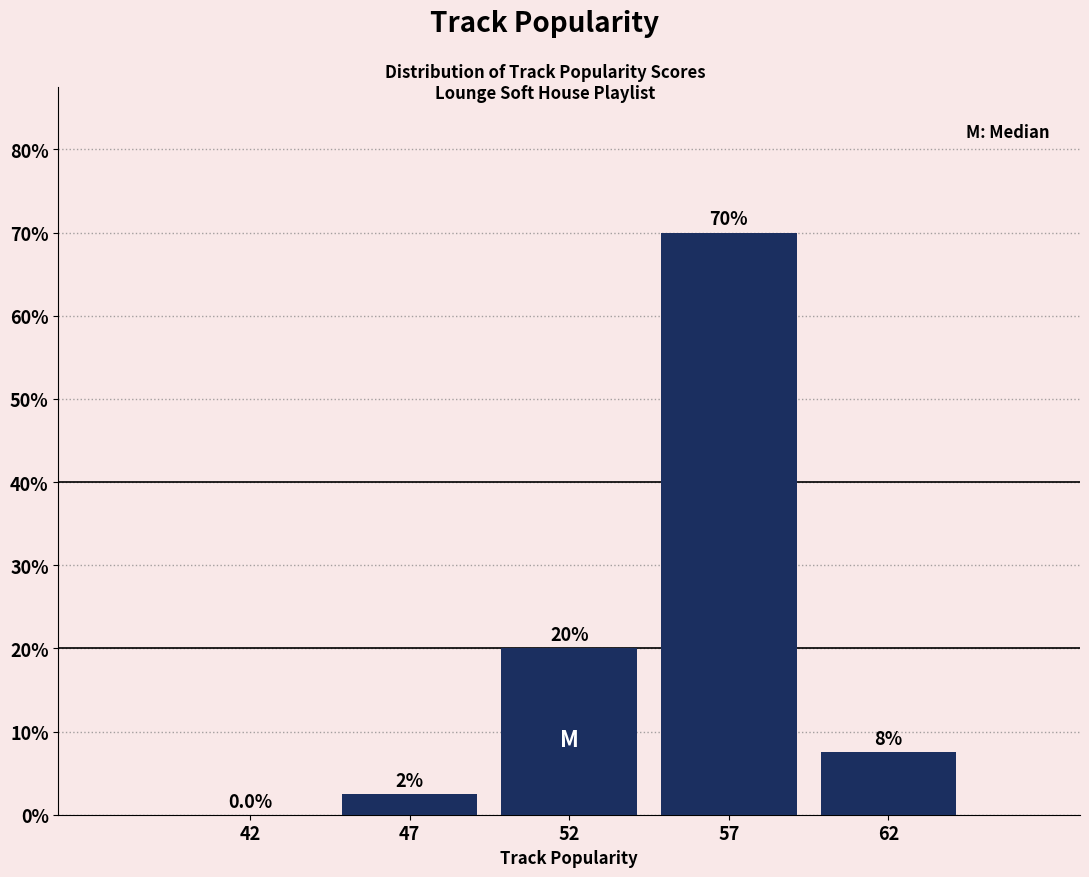

Reading left to right, list all the values displayed in this chart.

42=0.0	47=2.5	52=20.0	57=70.0	62=7.5